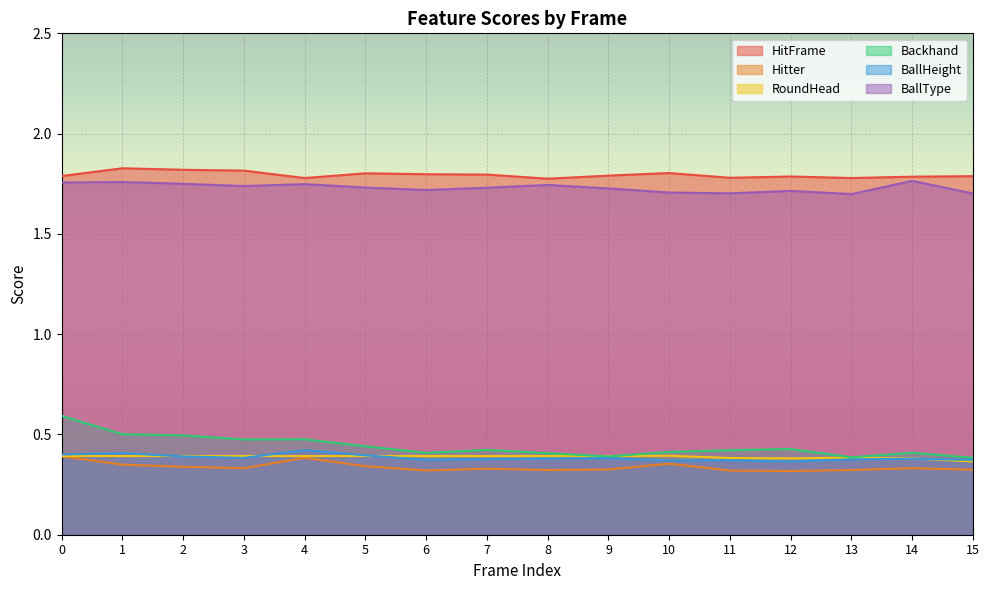

What value does the BallHeight series have at 8?

0.4